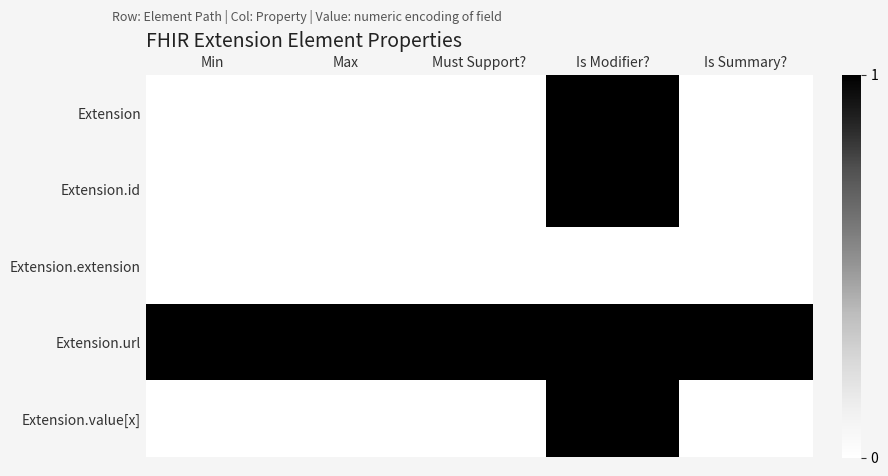

At which category is the sum across all series the highest?

Is Modifier?